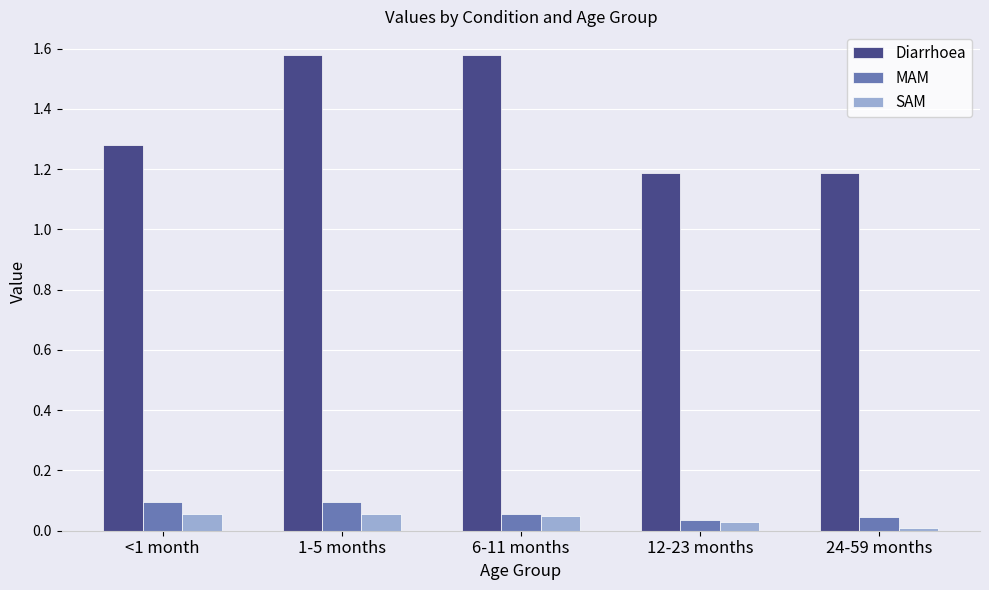

Which category has the lowest value across all series?

24-59 months